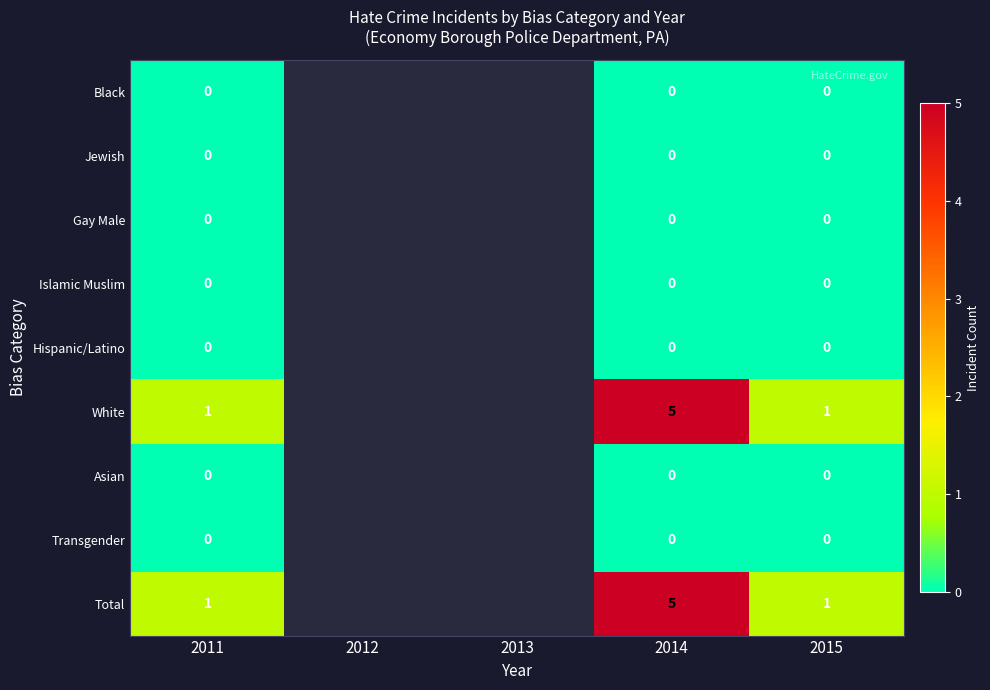

Count the number of data series in this chart.

9